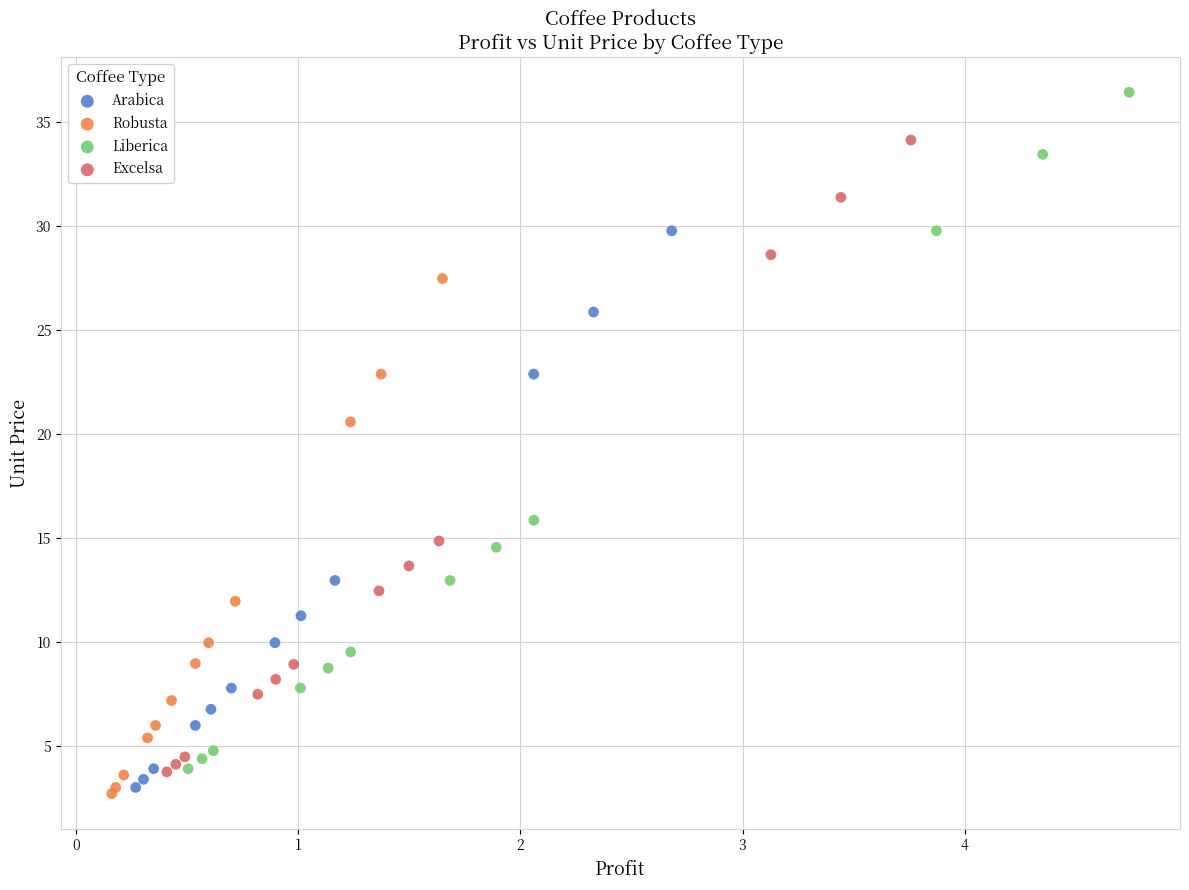

Which series has the largest Y range (max minus min)?

Liberica